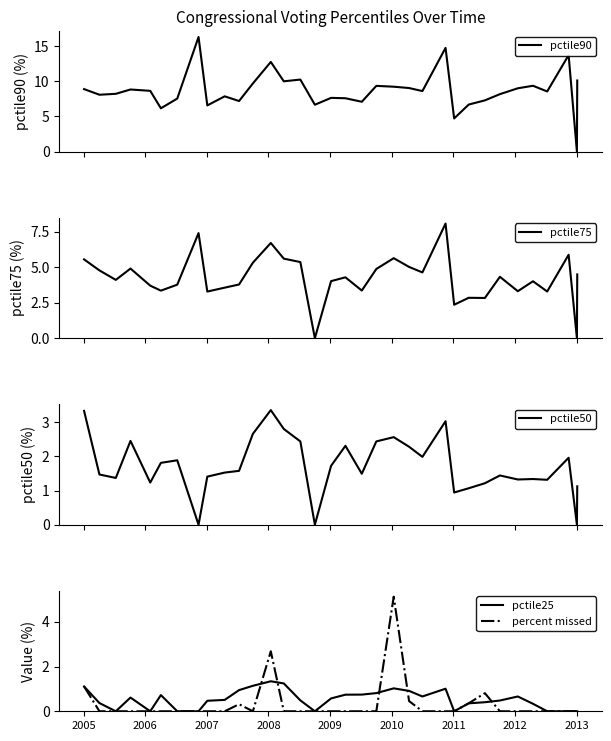

What is the value of the pctile90 point at the 23rd from the left?

8.6